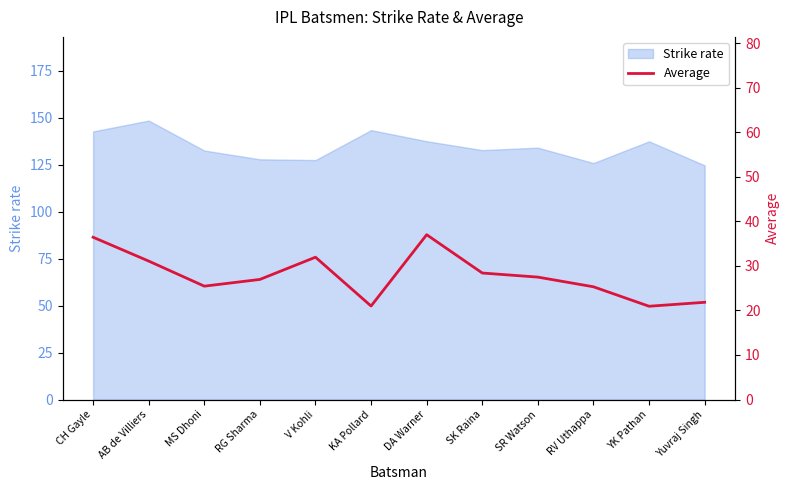

True or false: there are more than 0 points higher than both neighbors.

True